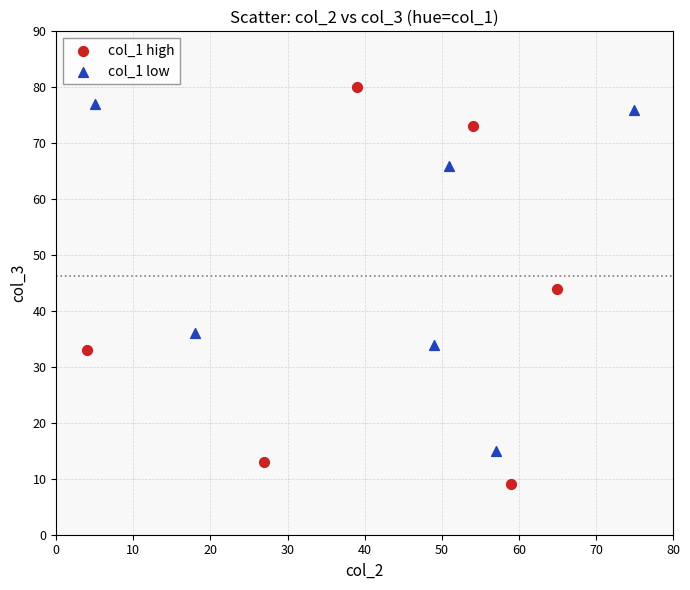

Which series reaches the minimum Y coordinate?

col_1 high